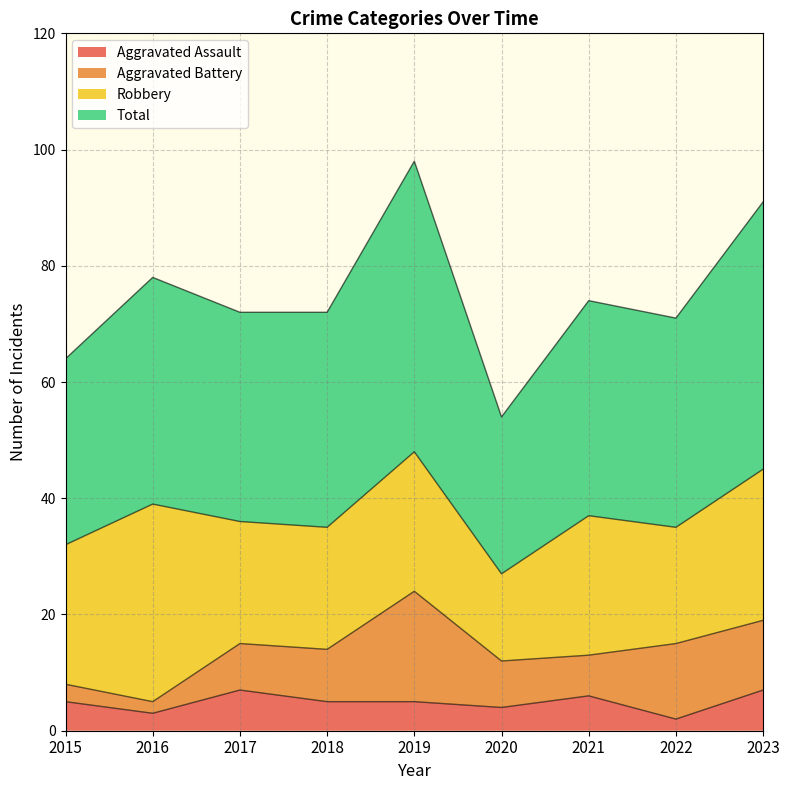

True or false: Total and Aggravated Assault cross at least once.

False